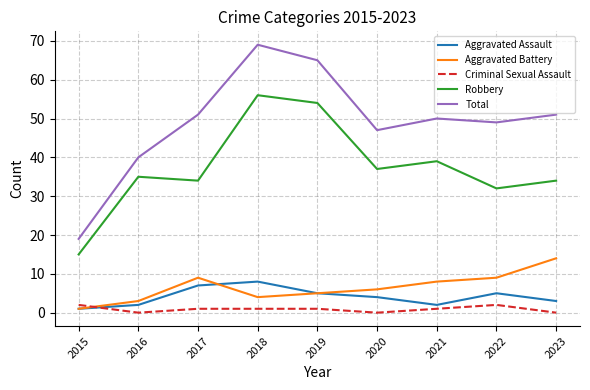

Between 2015 and 2019, which series saw the biggest shift?

Total